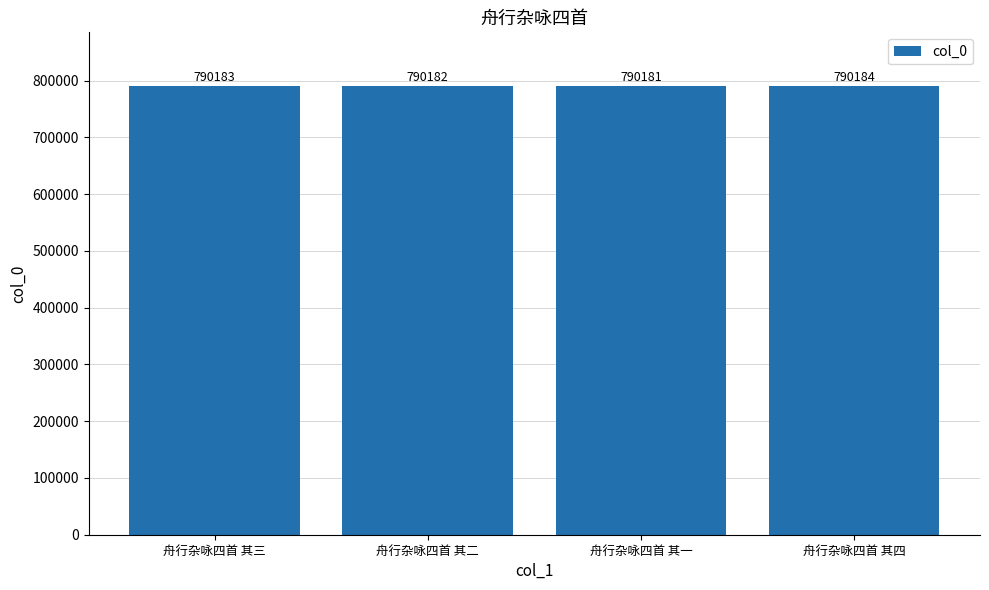

Reading right to left, list all the values displayed in this chart.

舟行杂咏四首 其四=790184	舟行杂咏四首 其一=790181	舟行杂咏四首 其二=790182	舟行杂咏四首 其三=790183